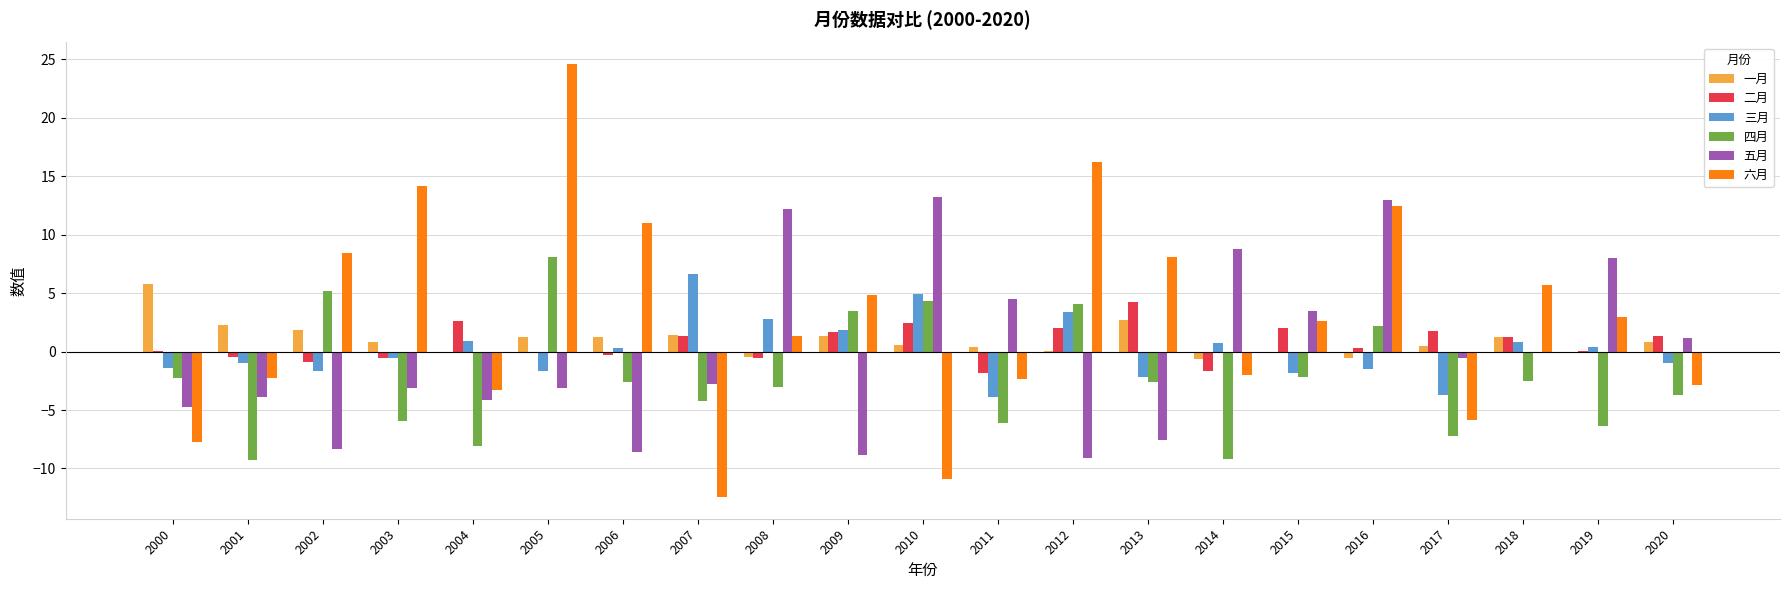

What are all the series names shown in the legend?

一月, 二月, 三月, 四月, 五月, 六月